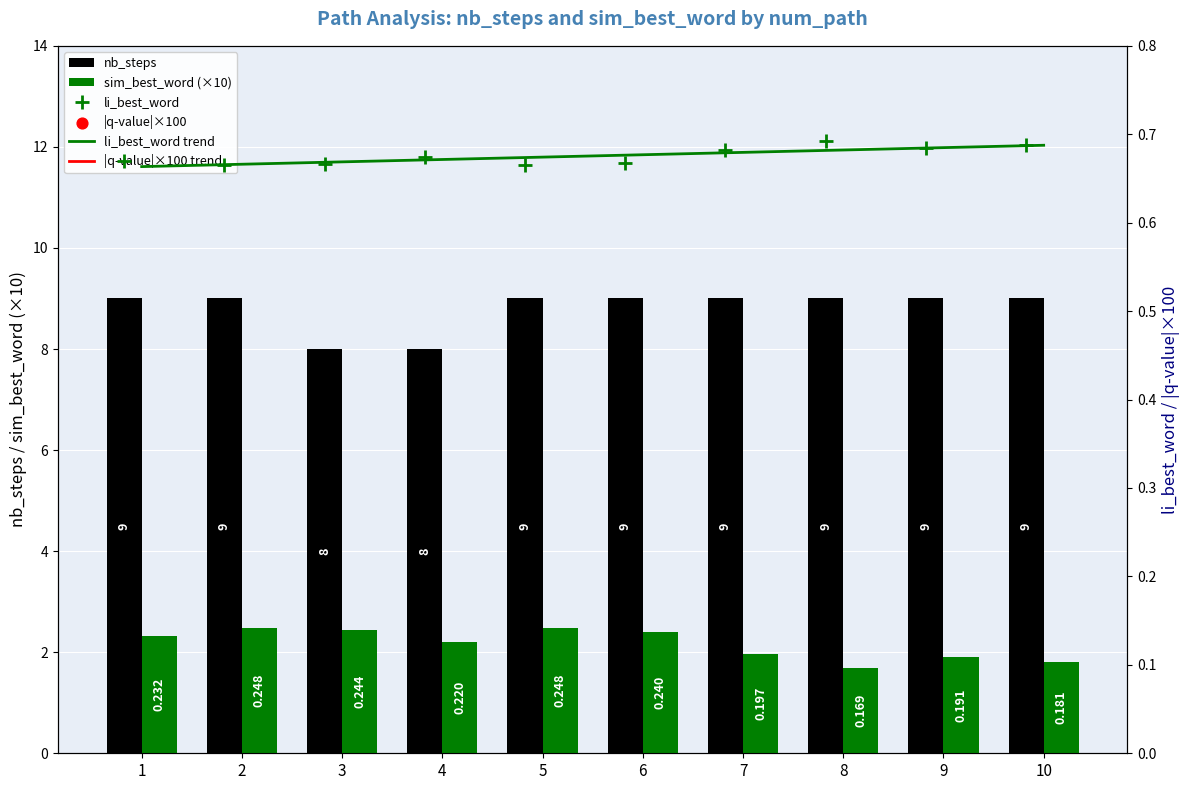

Is the value of nb_steps at 1 greater than the value of sim_best_word (×10) at 10?

Yes